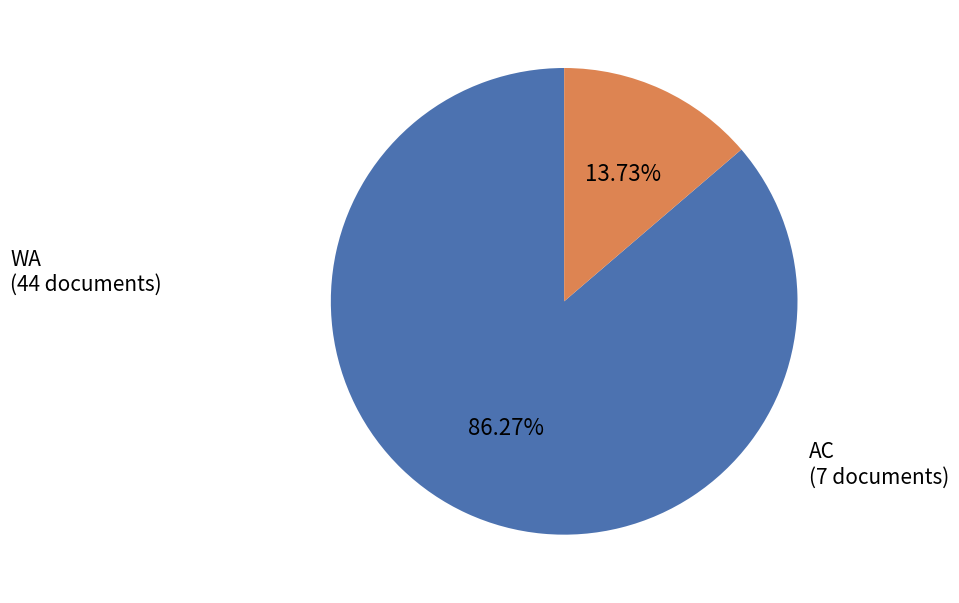

Combined, what portion of the pie is WA and AC?

100.0%